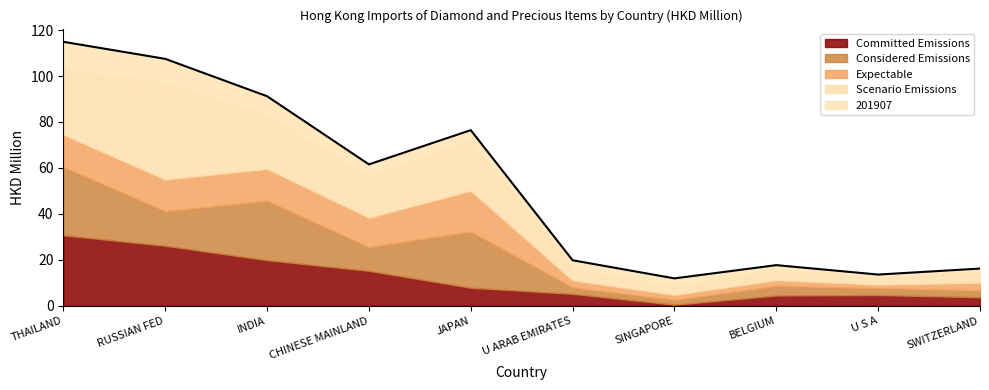

Reading left to right, transcribe all the data shown in this chart.

THAILAND=114.9	RUSSIAN FED=107.5	INDIA=91.2	CHINESE MAINLAND=61.5	JAPAN=76.4	U ARAB EMIRATES=19.8	SINGAPORE=11.9	BELGIUM=17.7	U S A=13.6	SWITZERLAND=16.2